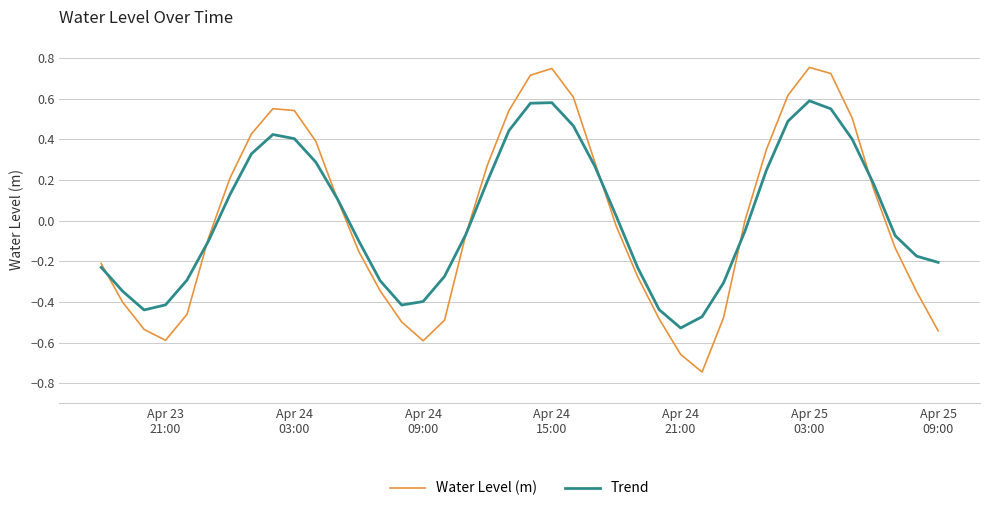

What is the difference between the maximum and minimum values in the Water Level (m) series?

1.5